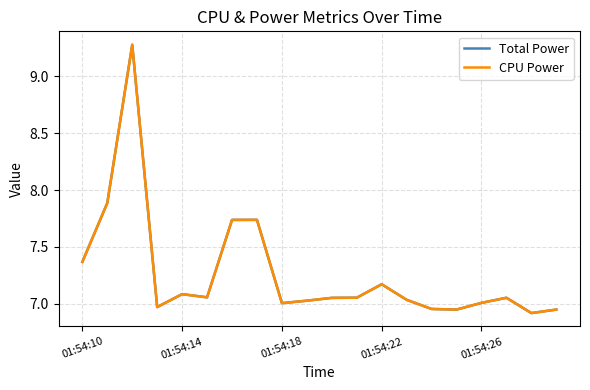

Does the chart have visible grid lines?

Yes